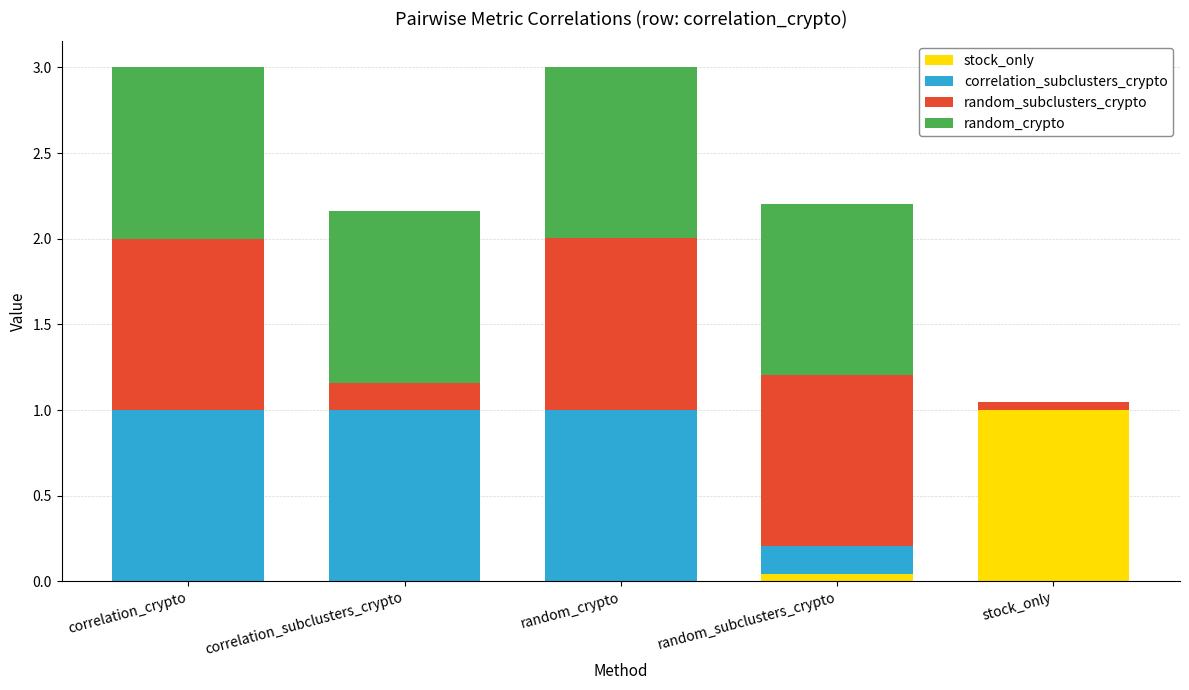

Where is random_crypto nearest to the value 0?

stock_only